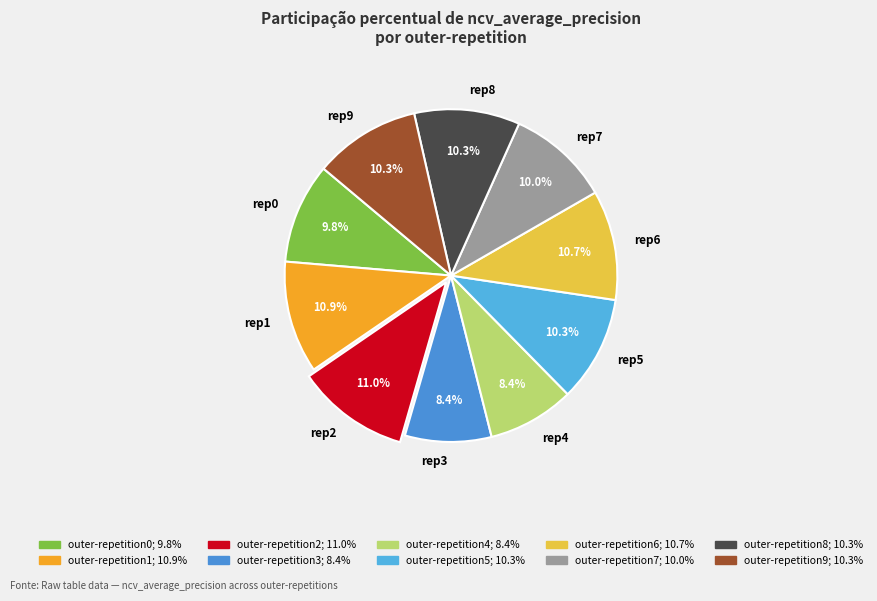

What is the total percentage of rep0 and rep9?

20.1%